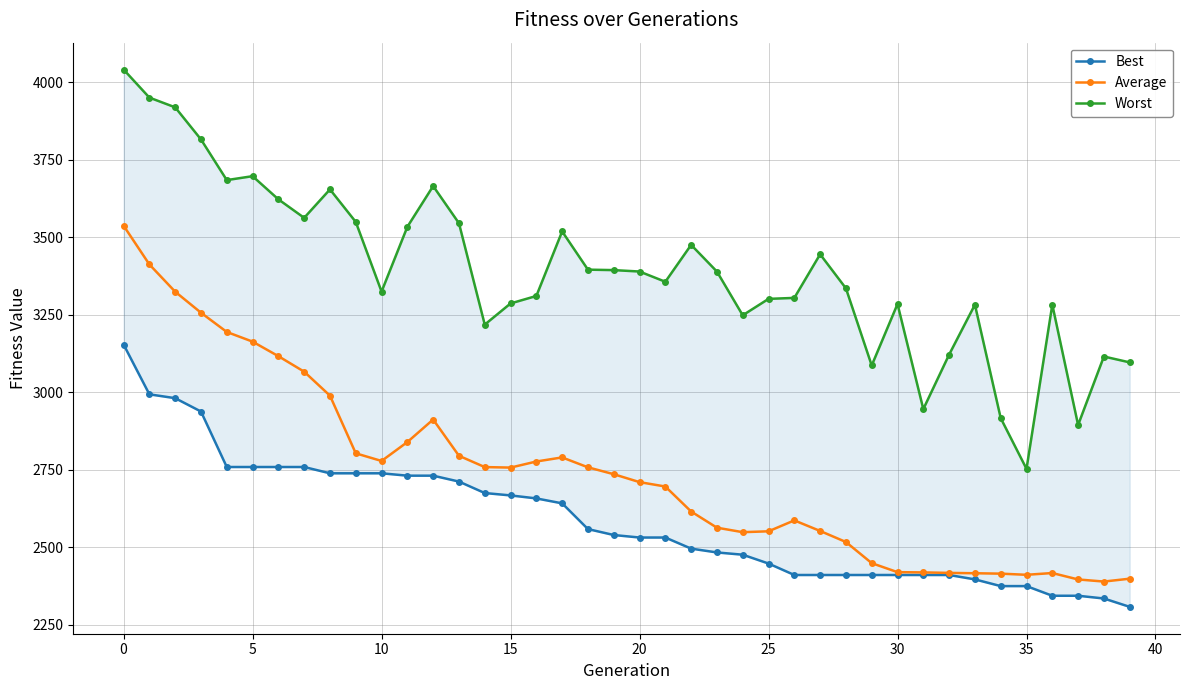

What is the label of the 35th point from the left?

34